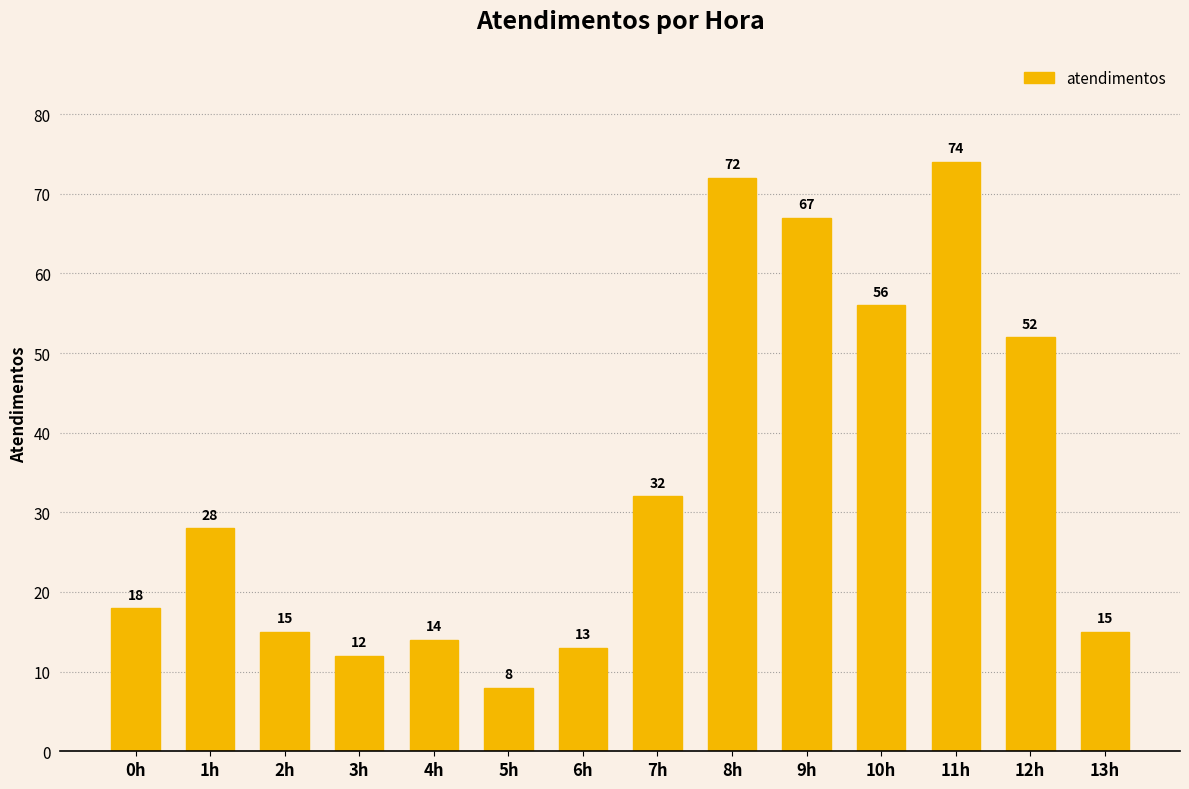

What is the smallest value displayed?

8